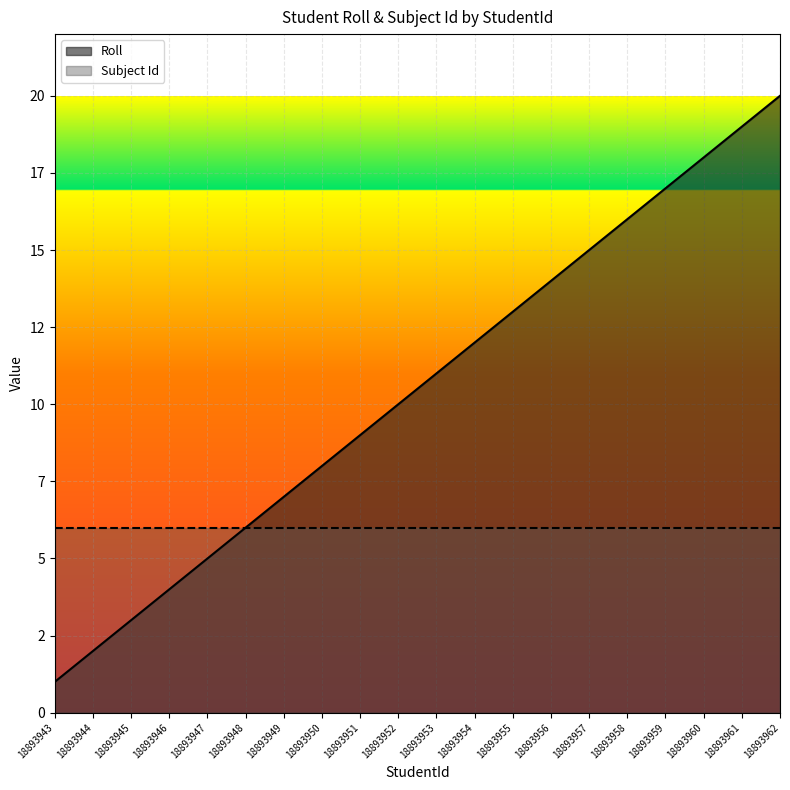

At how many categories does at least one series exceed 8?

12